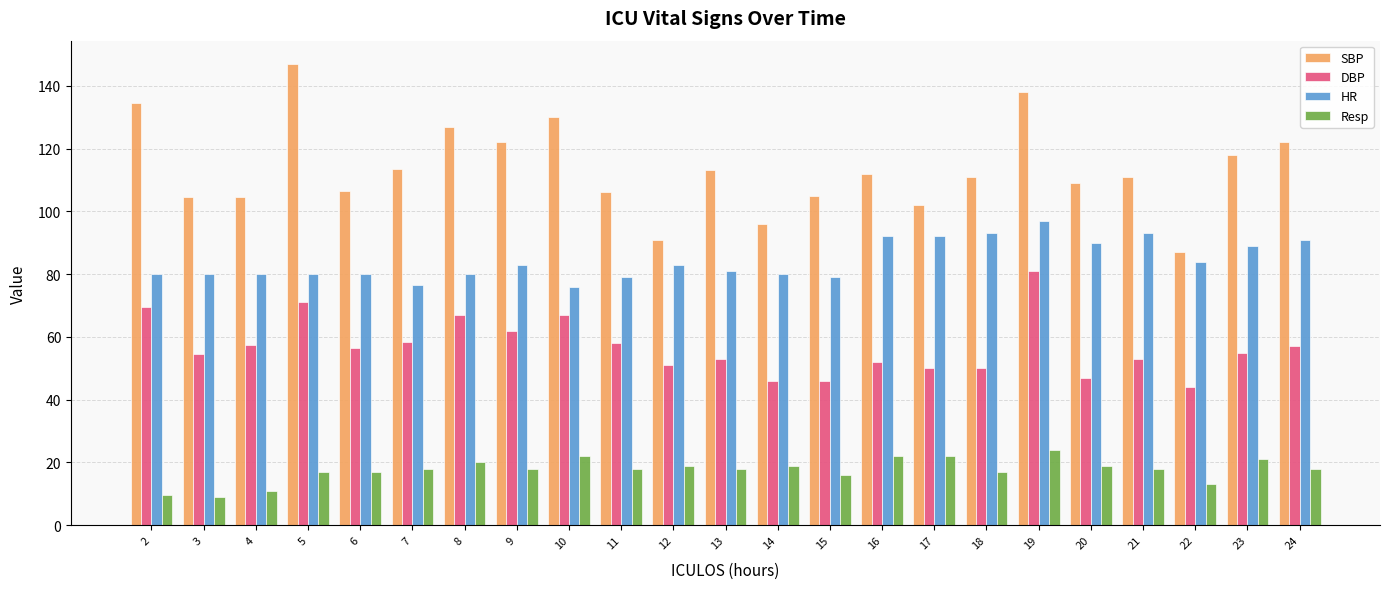

How many values in the HR series are below 81?

11